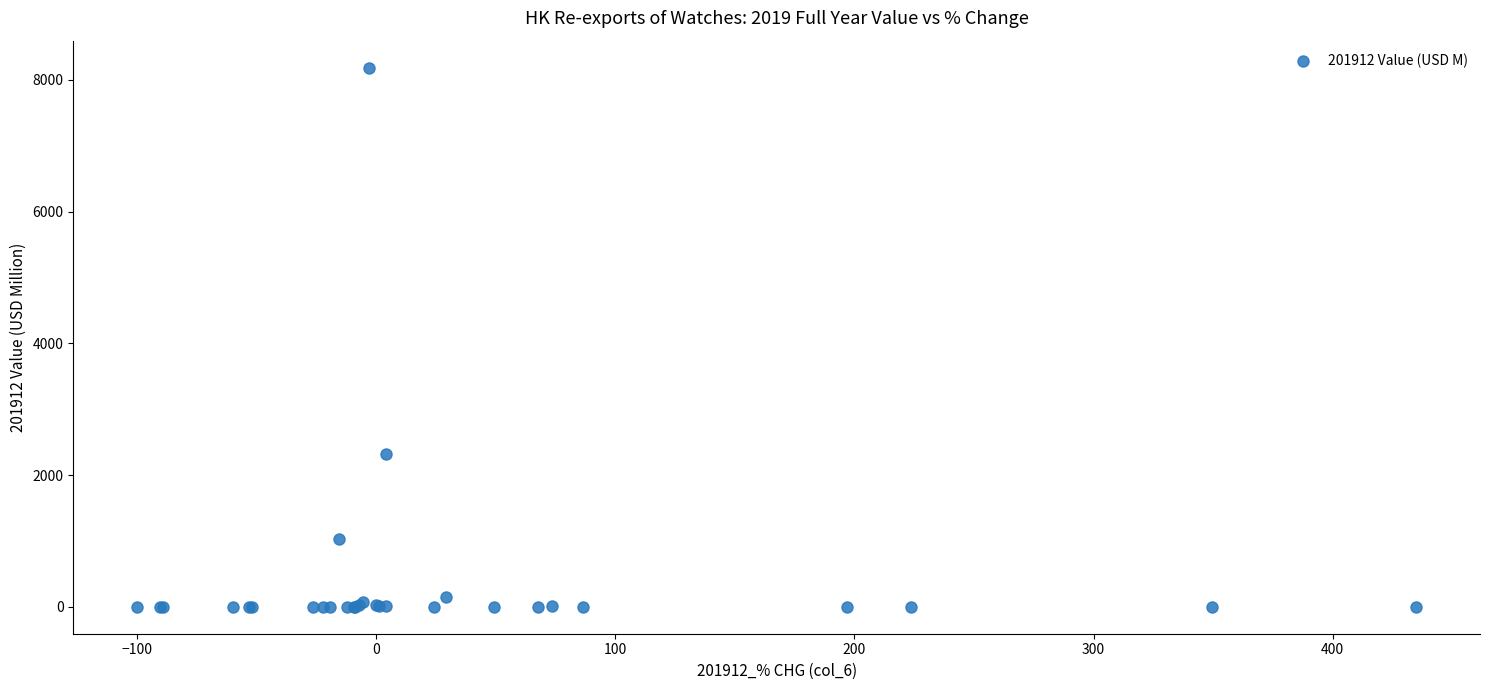

What Y value in the scatter plot is closest to 4093?

2325.2